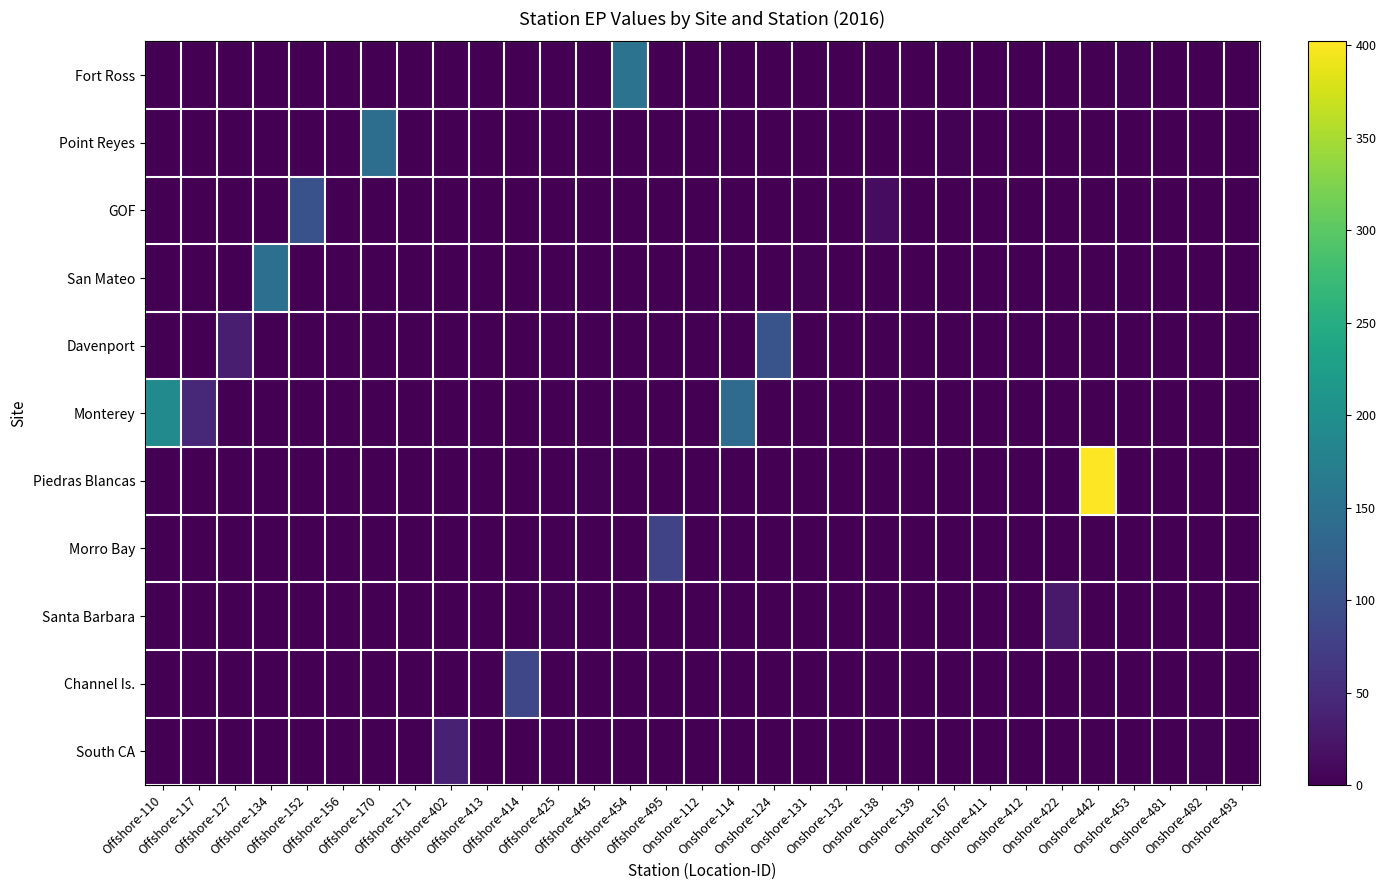

At which category does the chart reach its peak across all series?

Onshore-442